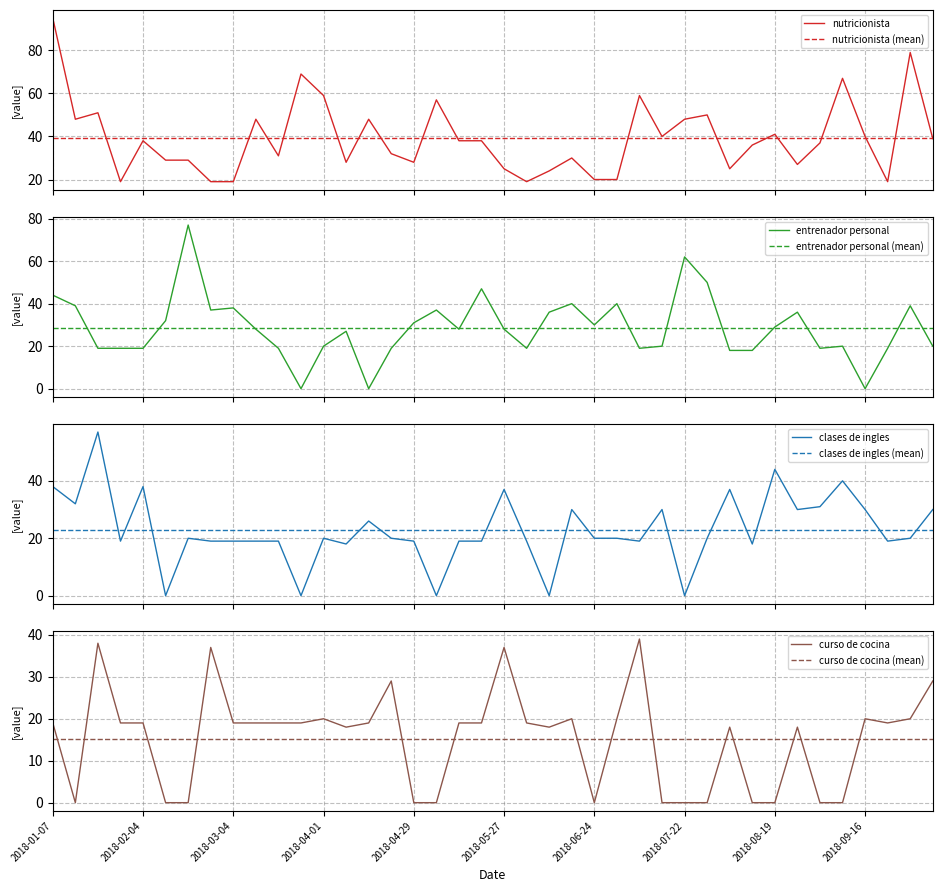

How many data points in nutricionista are less than 38?

20